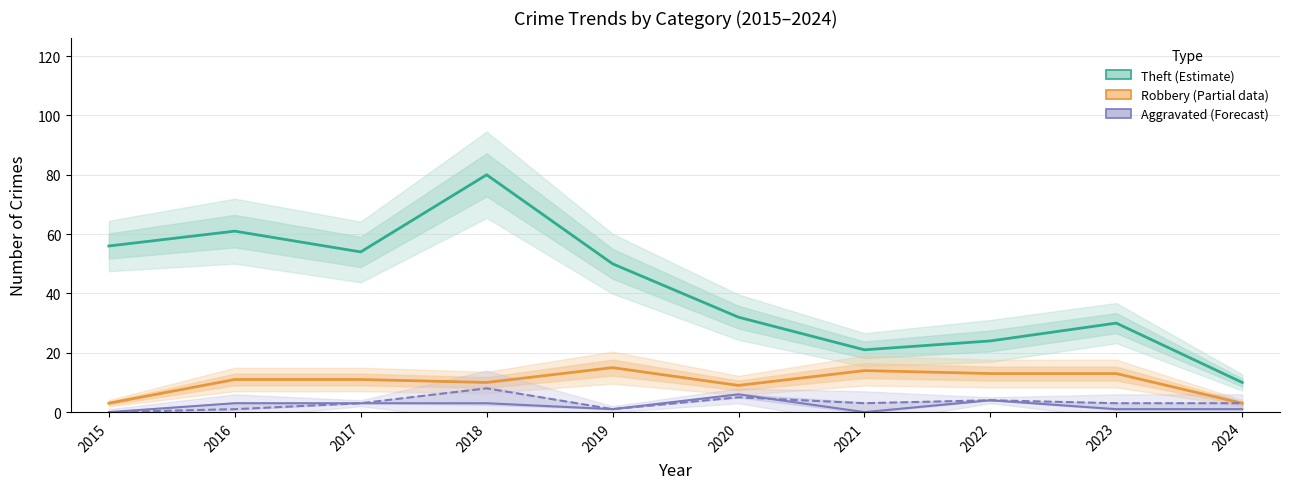

Where does the Aggravated Battery (Forecast) series first go above 3?

2018